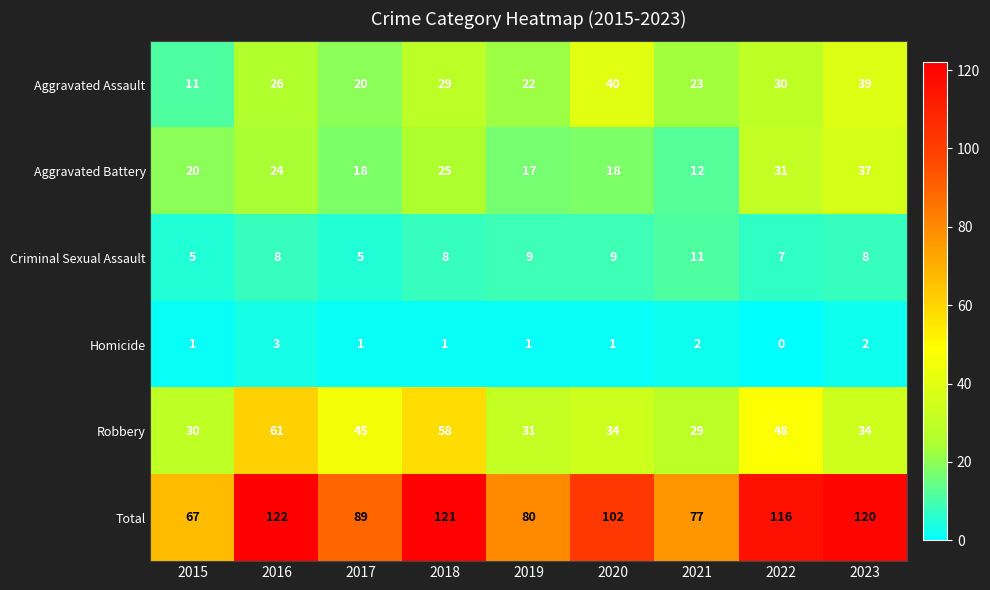

At 2022, list the series in order from smallest to largest.

Homicide, Criminal Sexual Assault, Aggravated Assault, Aggravated Battery, Robbery, Total